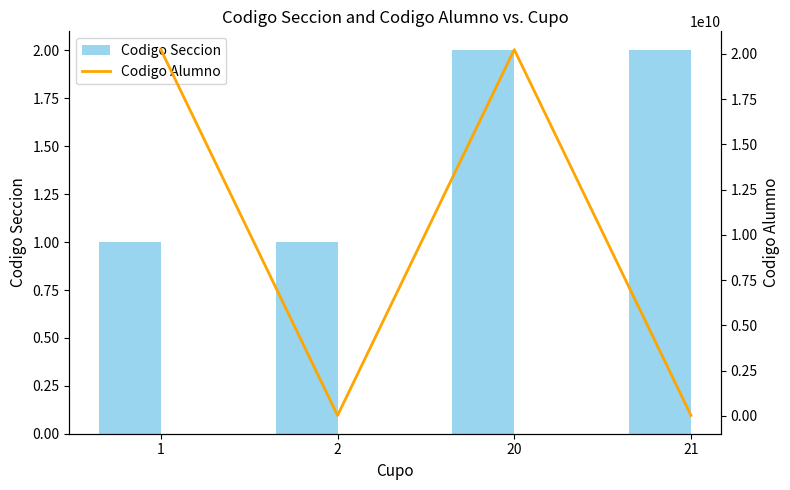

What is the sum of the Codigo Seccion values at 1 and 2?

2